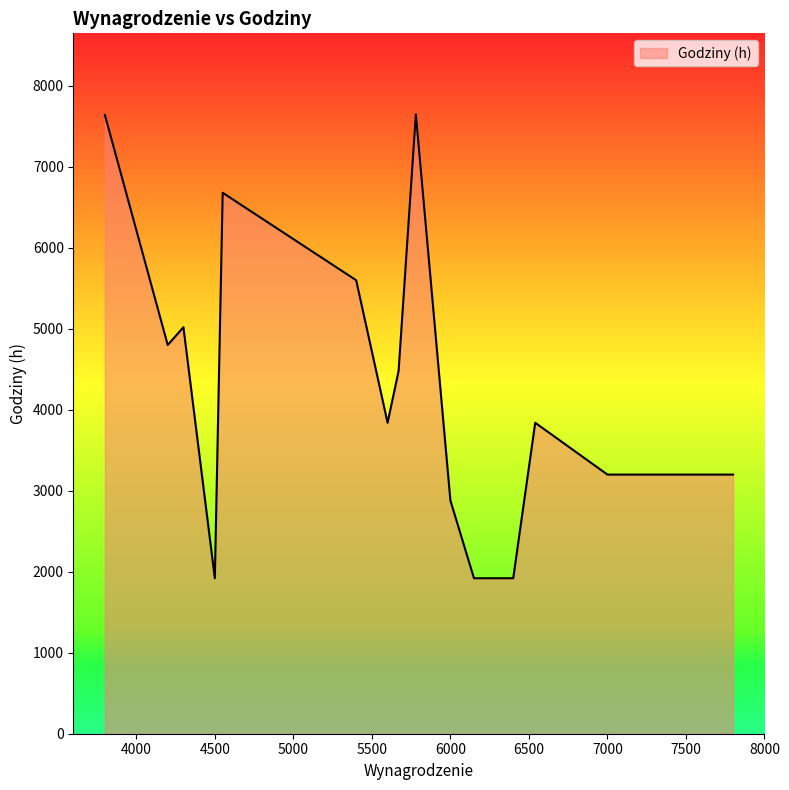

What is the minimum value shown in the chart?

1920